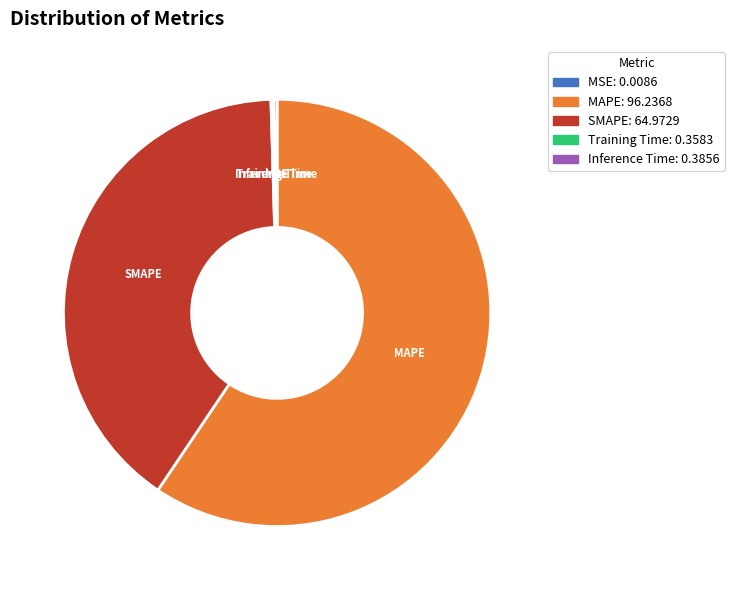

Which category has the biggest portion of the pie?

MAPE